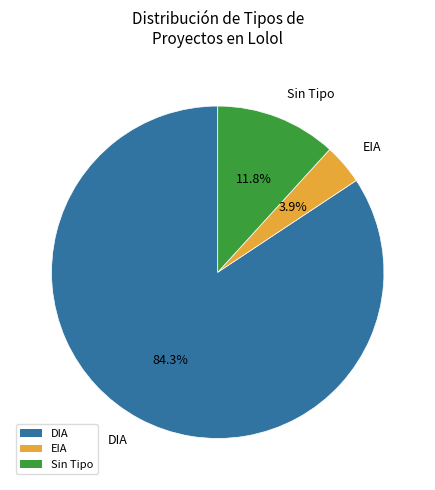

Which has a higher value, Sin Tipo or EIA?

Sin Tipo